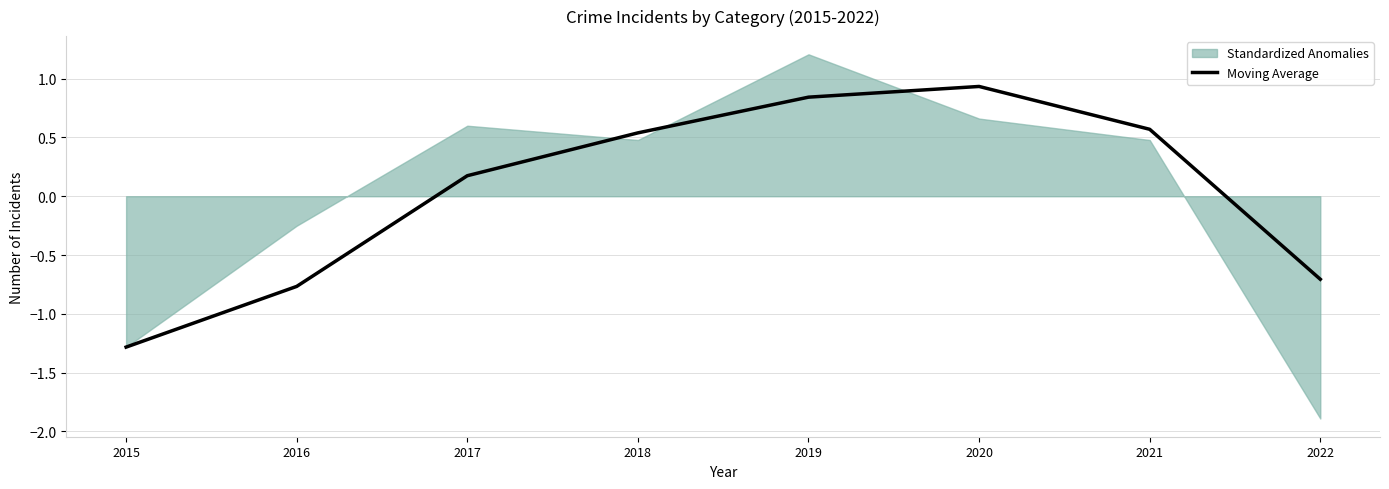

The value at 2019 is 0.2. True or false?

False